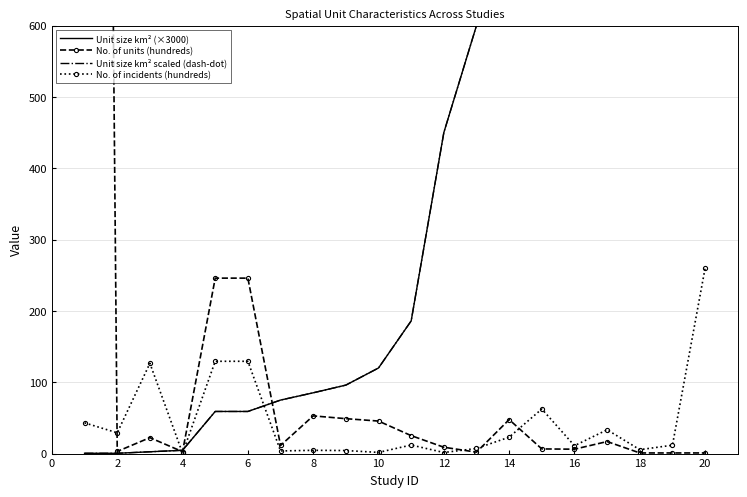

List the series in order of their peak value, highest first.

No. of units (hundreds), Unit size km² (×3000), Unit size km² scaled (dash-dot), No. of incidents (hundreds)